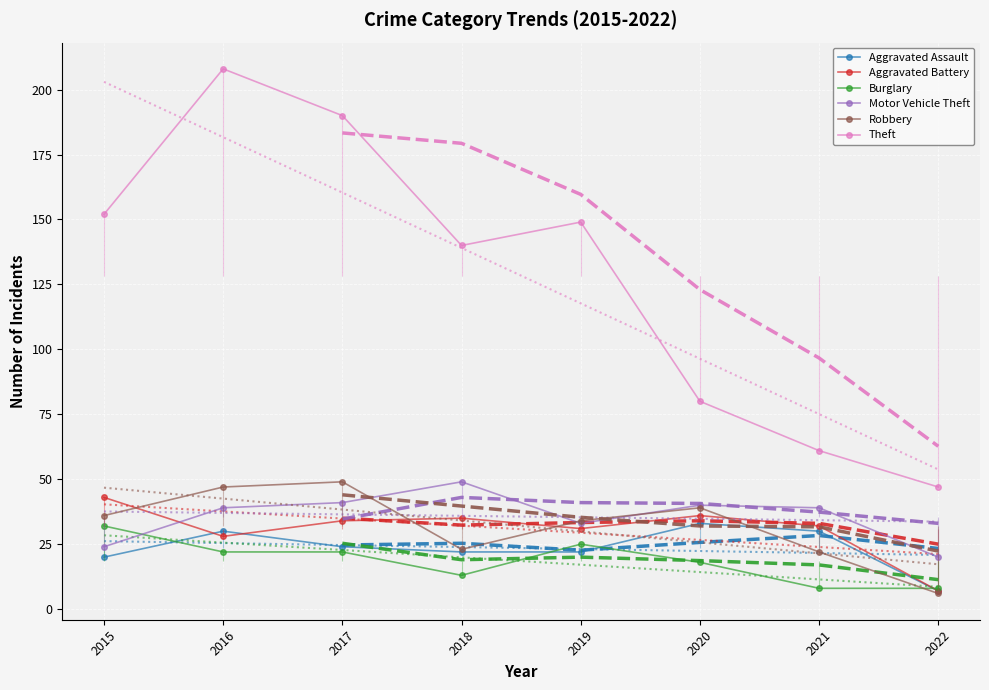

In Theft, how many points are lower than both neighbors (excluding endpoints)?

1